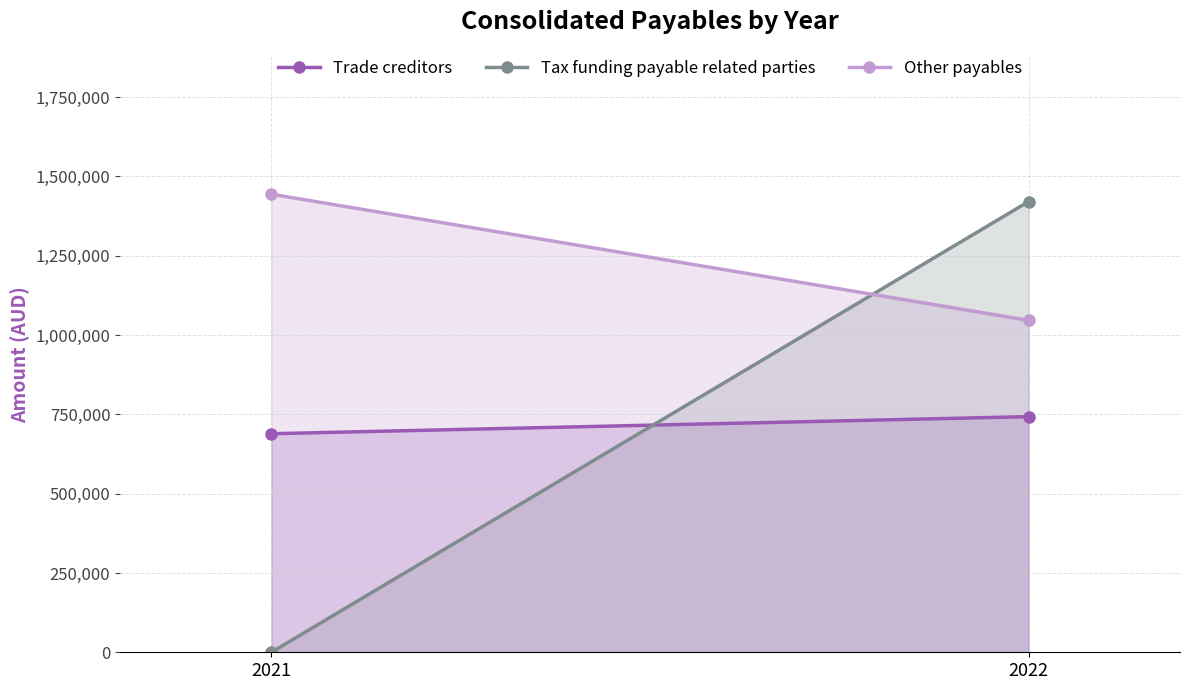

Reading right to left, extract all data points from this chart.

Trade creditors: 2022=742849	2021=689004
Tax funding payable related parties: 2022=1420777	2021=0
Other payables: 2022=1046381	2021=1444057